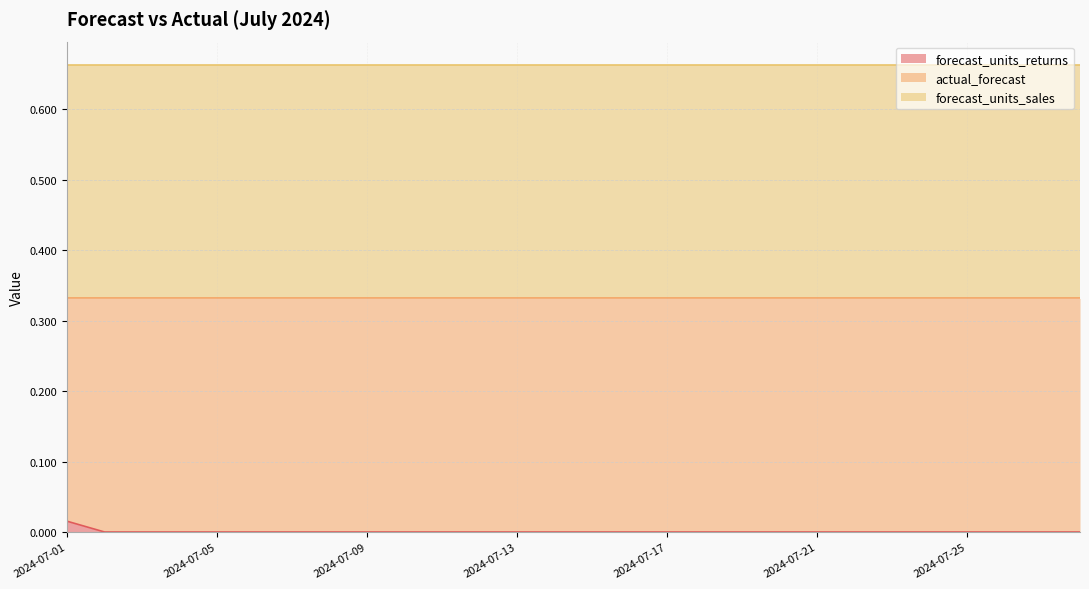

True or false: actual_forecast and forecast_units_sales cross at least once.

False